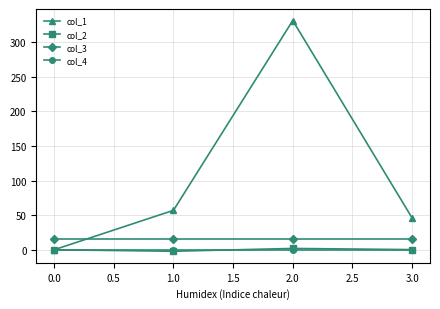

How many lines are shown in the chart?

4